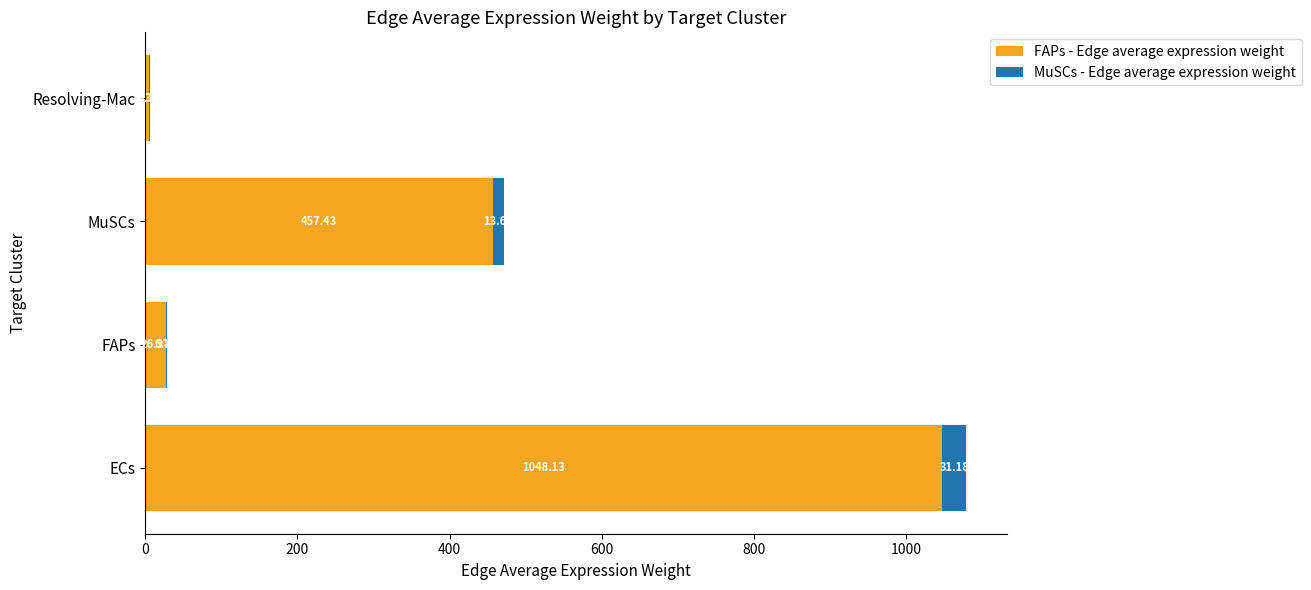

At which category is the sum across all series the highest?

ECs